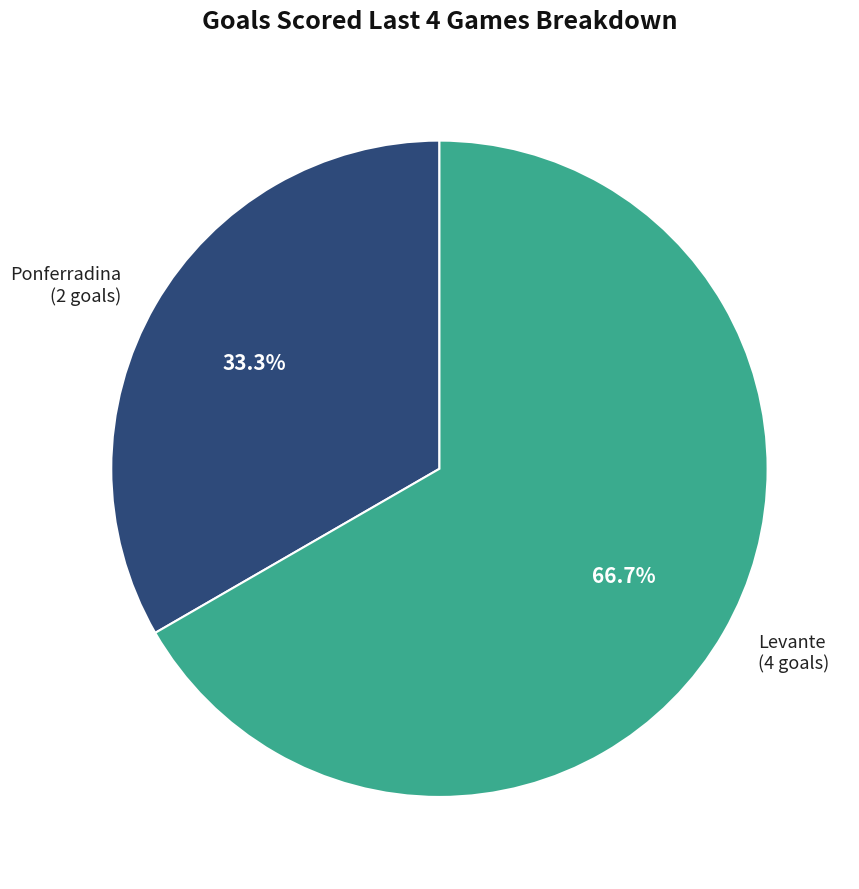

True or false: Ponferradina accounts for 19% of the total.

False